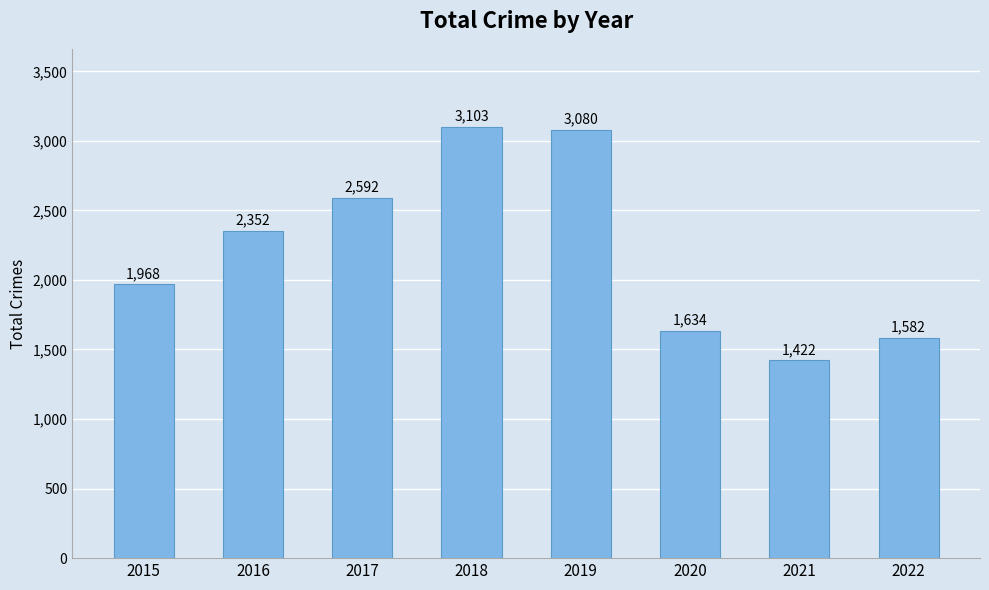

Rank the categories by value from highest to lowest.

2018, 2019, 2017, 2016, 2015, 2020, 2022, 2021